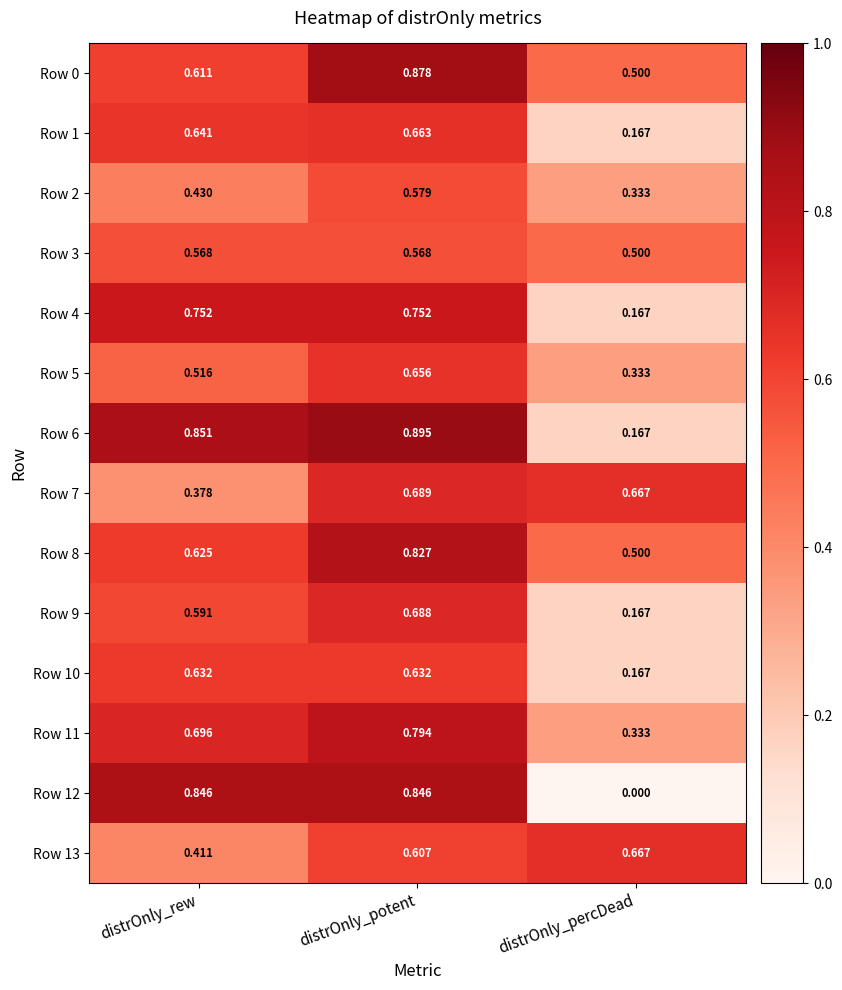

Where is Row 1 nearest to the value 0?

distrOnly_percDead